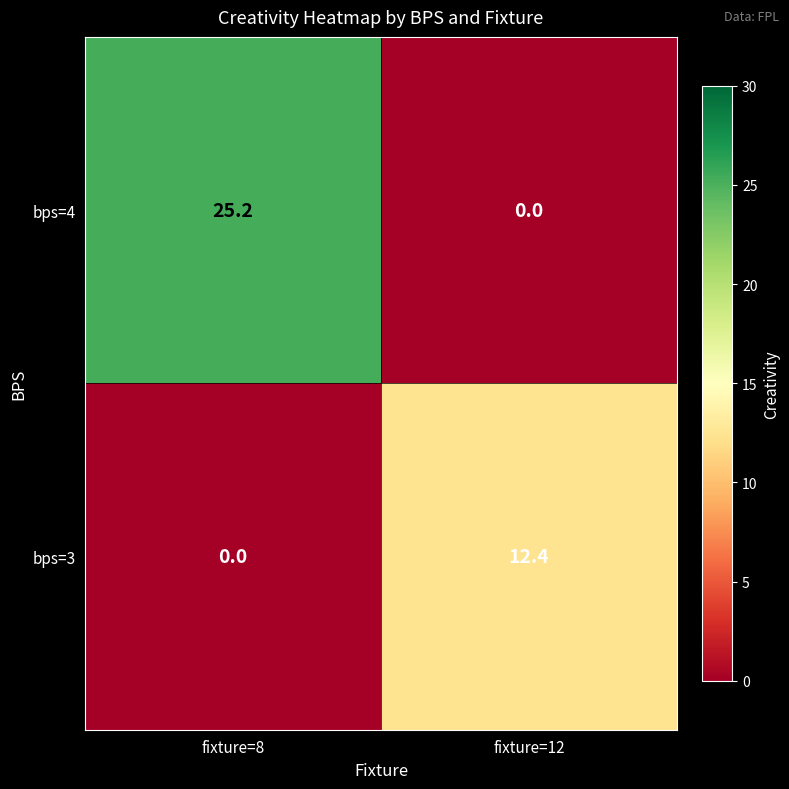

How many series are shown in this chart?

2